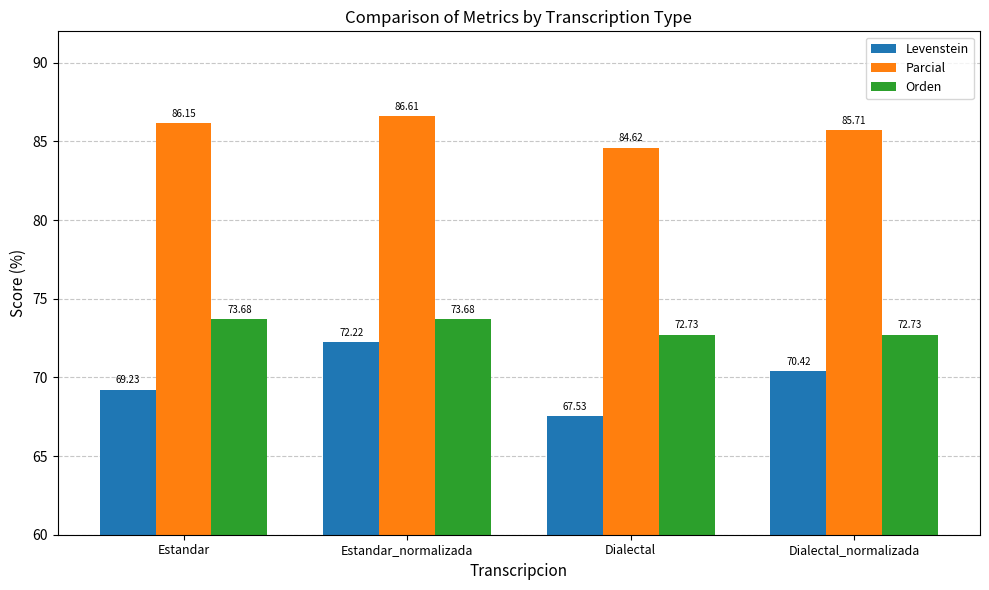

Is it true that Levenstein equals 70.4 at Dialectal_normalizada?

True